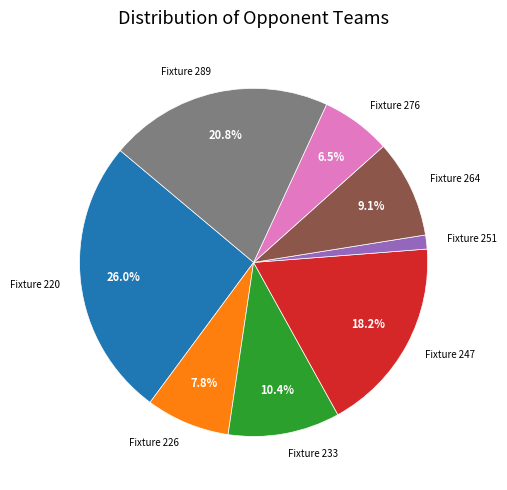

To the nearest percent, what is the combined percentage of Fixture 220 and Fixture 276?

32%